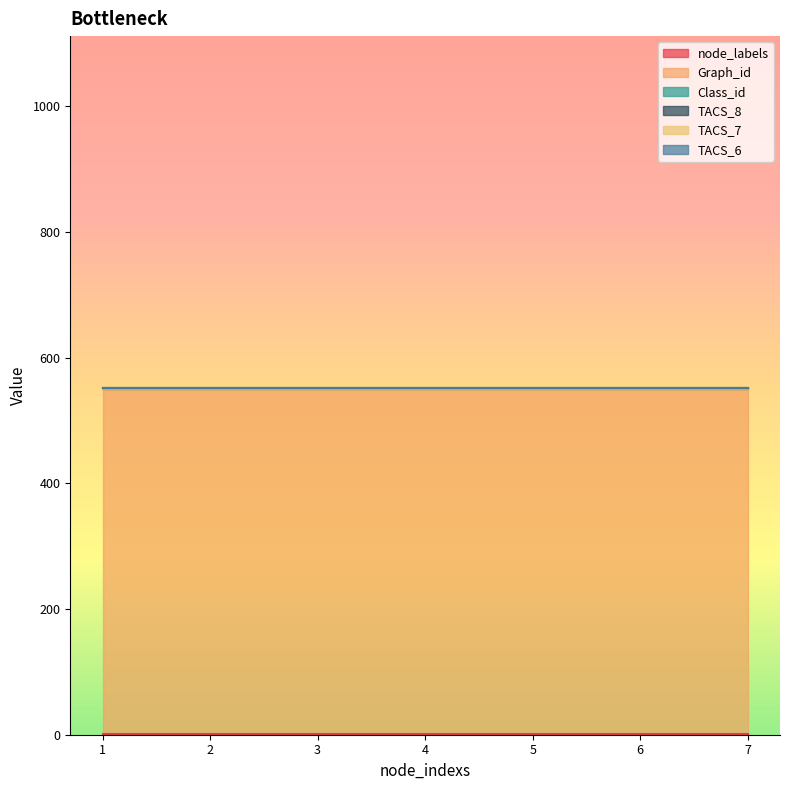

What are all the series names shown in the legend?

node_labels, Graph_id, Class_id, TACS_8, TACS_7, TACS_6